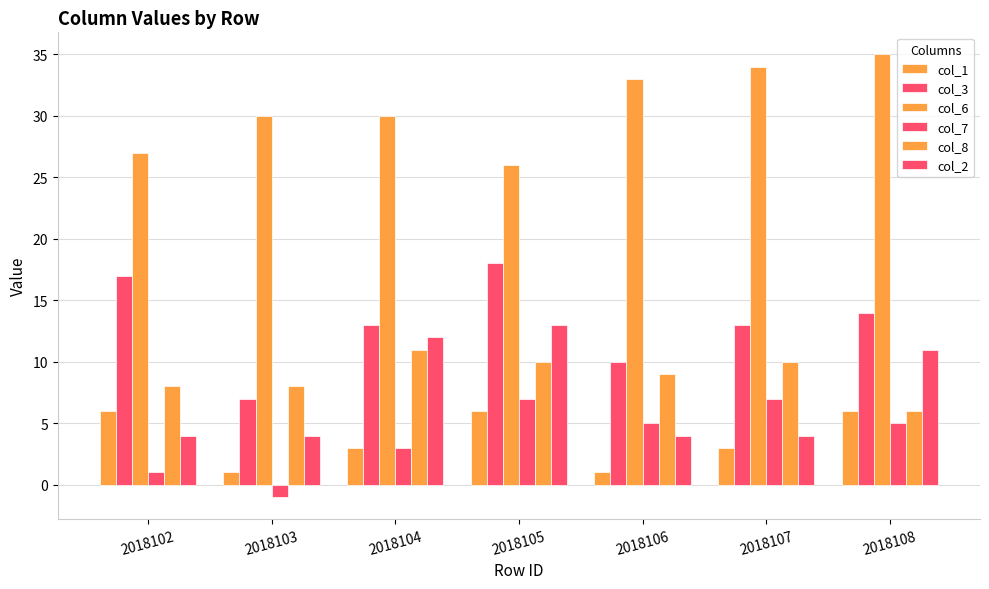

What is the greatest value displayed?

35